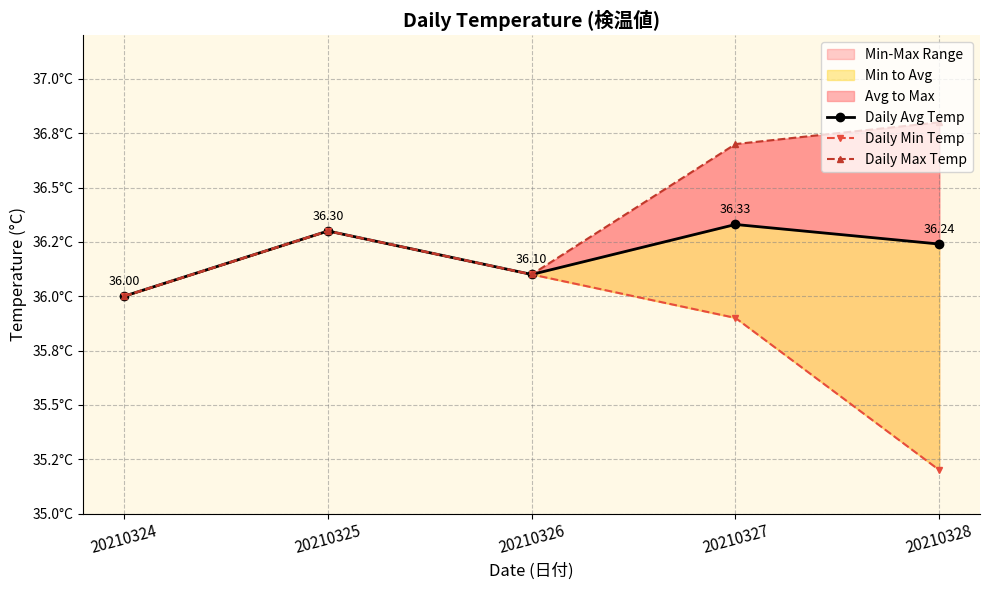

What is the difference between the second highest and minimum values in the Daily Min Temp series?

0.9